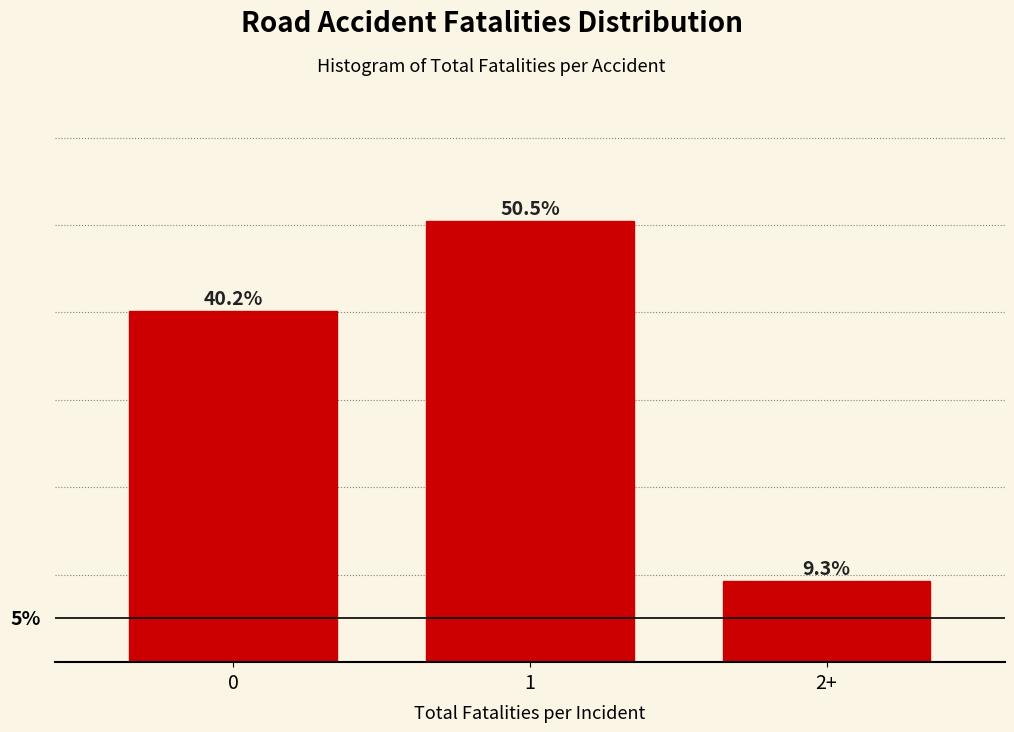

What is the label of the 3rd bar from the left?

2+